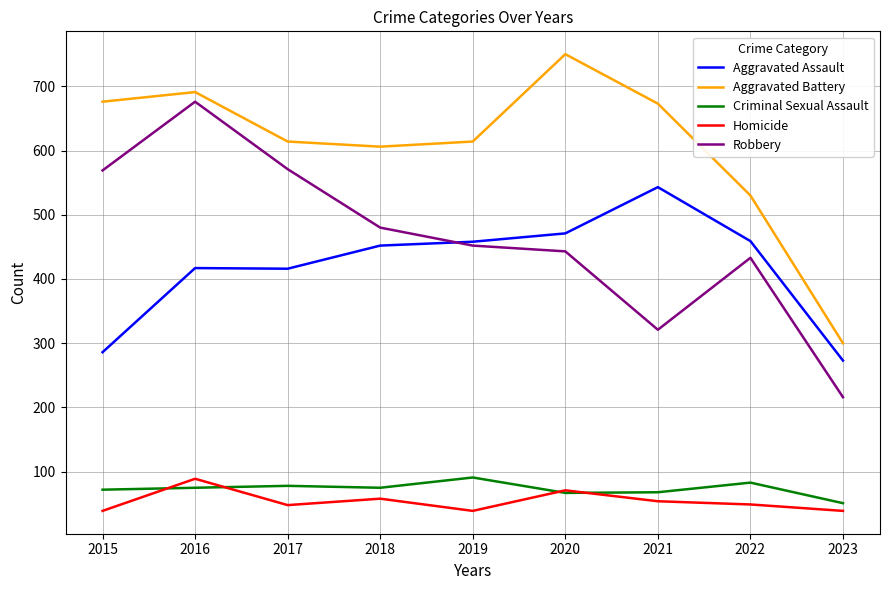

What is the difference between the second highest and second lowest values in the Criminal Sexual Assault series?

16